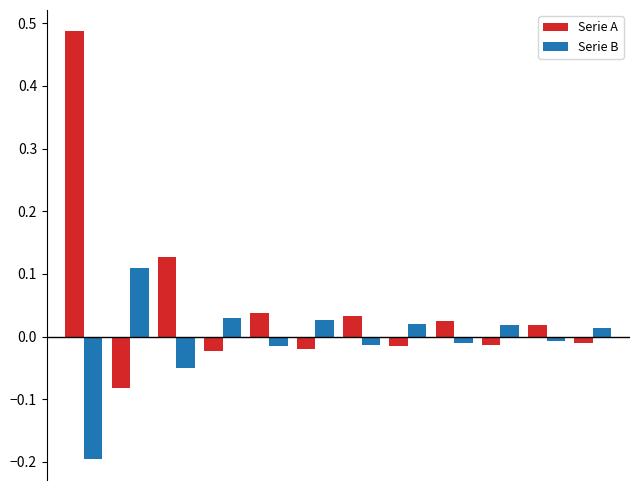

Which series has the largest total across all categories?

Serie A